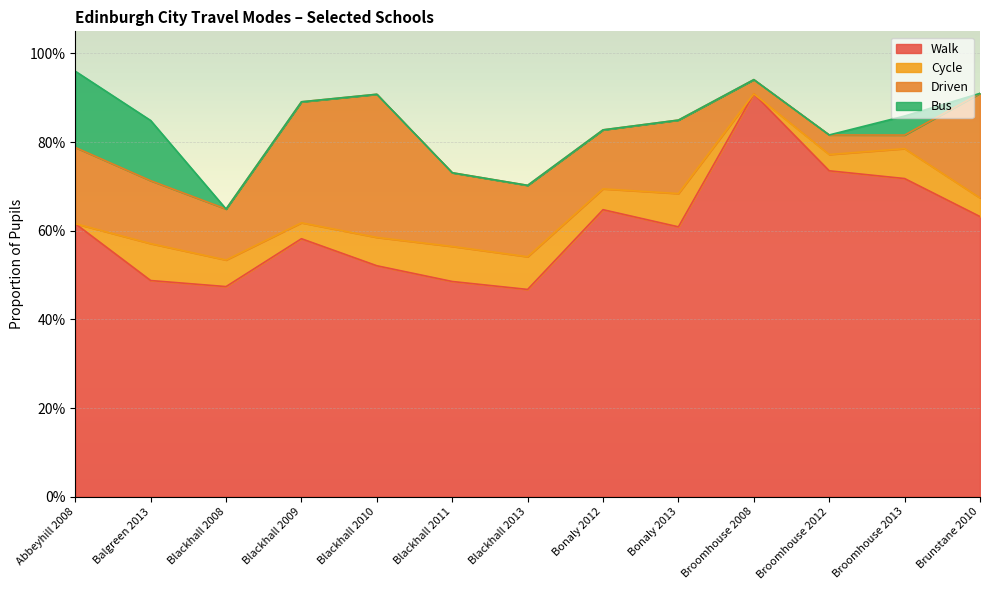

List the labels in order of Cycle value, largest first.

Balgreen 2013, Blackhall 2011, Bonaly 2013, Blackhall 2013, Broomhouse 2013, Blackhall 2010, Blackhall 2008, Bonaly 2012, Brunstane 2010, Broomhouse 2012, Blackhall 2009, Abbeyhill 2008, Broomhouse 2008